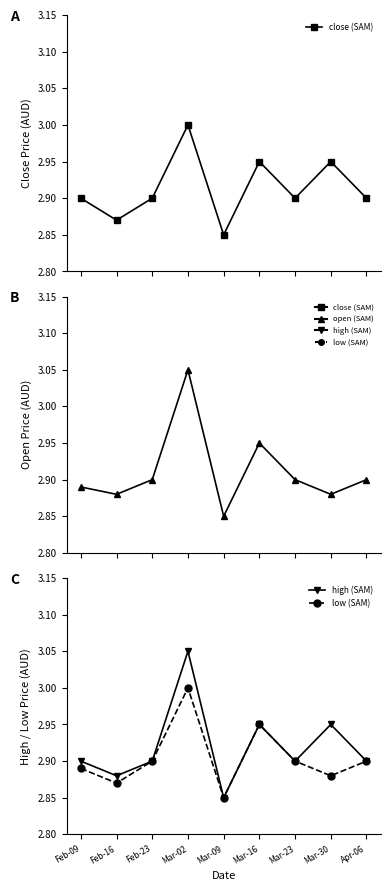

What is the value of the high (SAM) point at the 4th from the left?

3.0